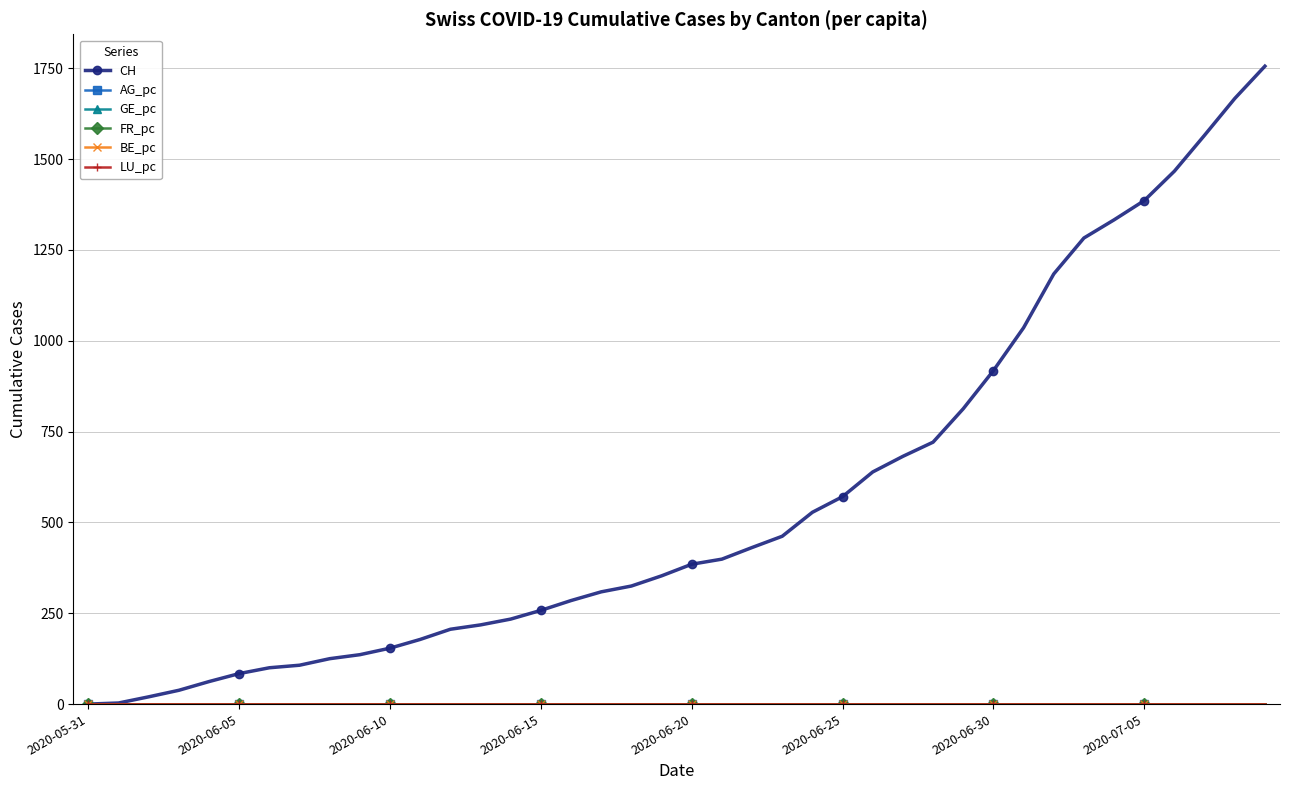

Which series has the largest total across all categories?

CH